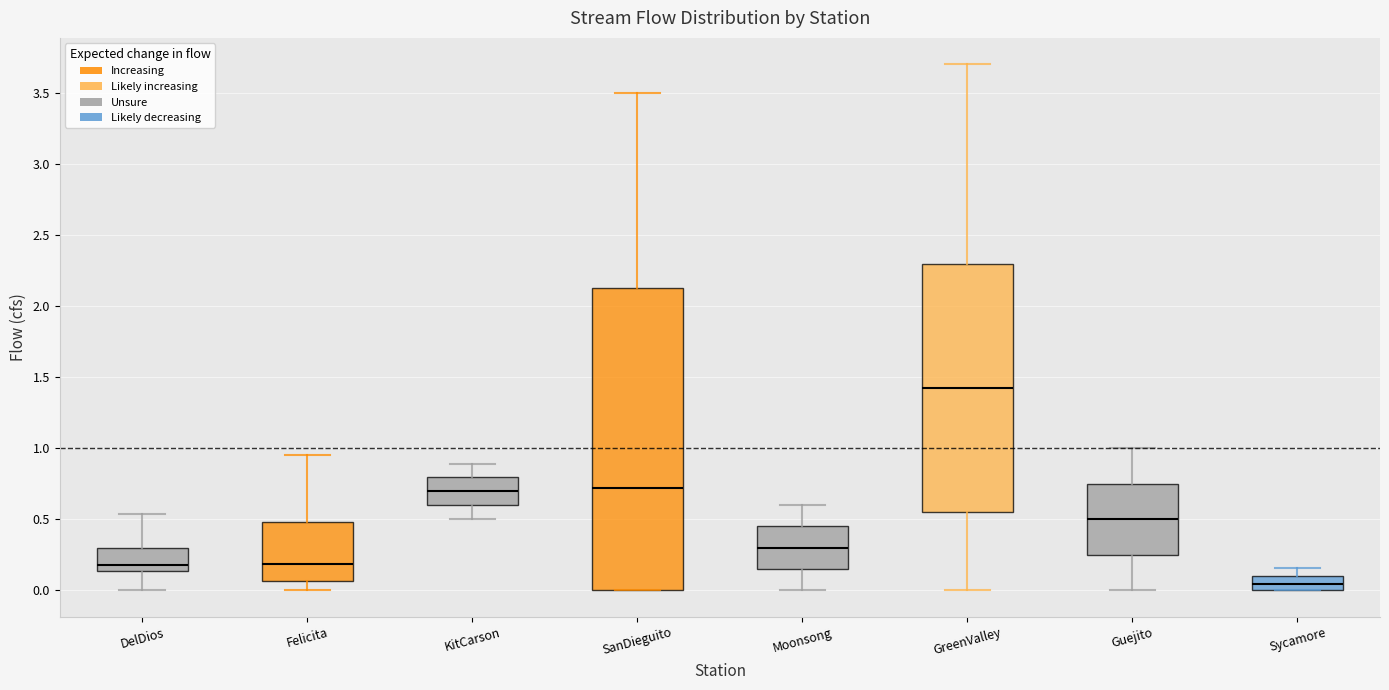

Where is the lower edge of the box for SanDieguito on the y-axis? The values are not printed on the chart, so give them approximately, as read against the axis.

0.00